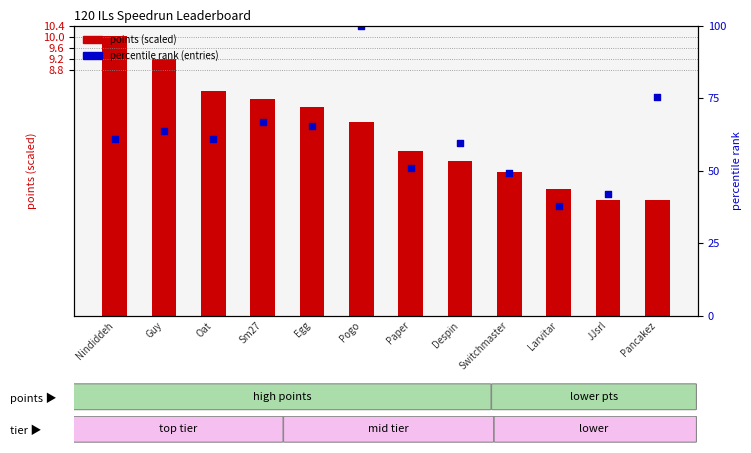

Which series reaches the maximum Y coordinate?

percentile rank (entries)